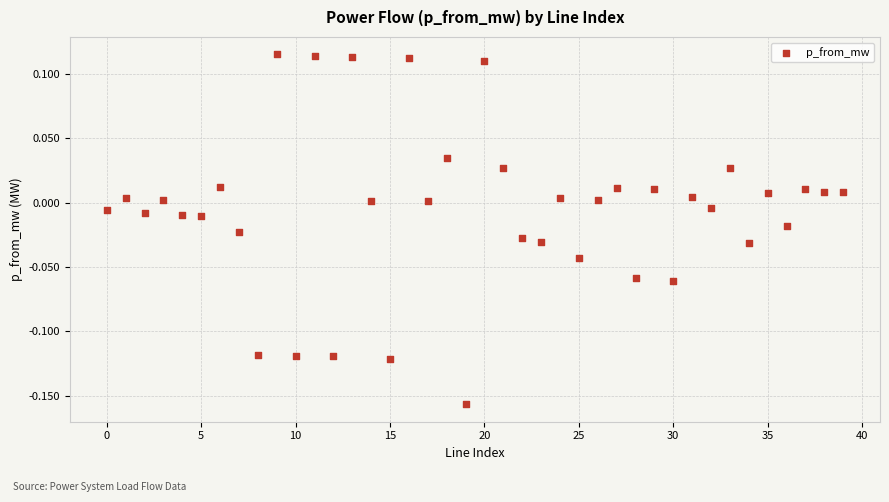

What is the range of Y values (max minus min)?

0.3